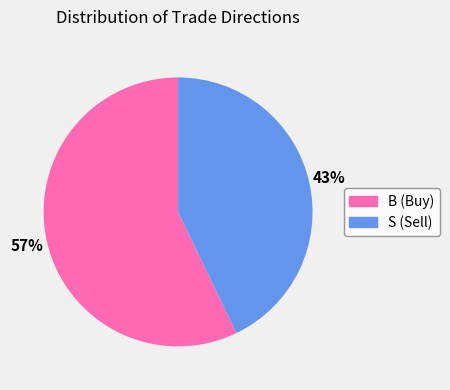

Do S and B together represent more than half of the pie?

Yes